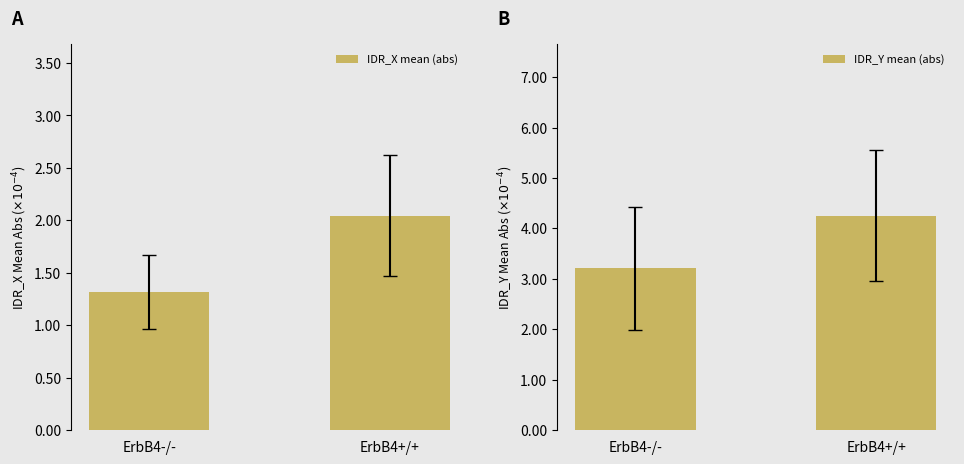

Which series has the largest range (max minus min)?

IDR_Y mean (abs)